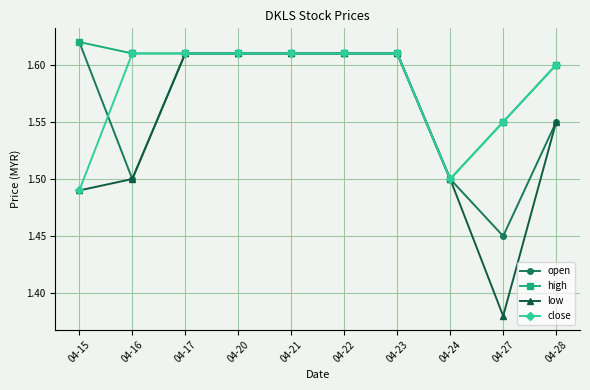

What are all the series names shown in the legend?

open, high, low, close